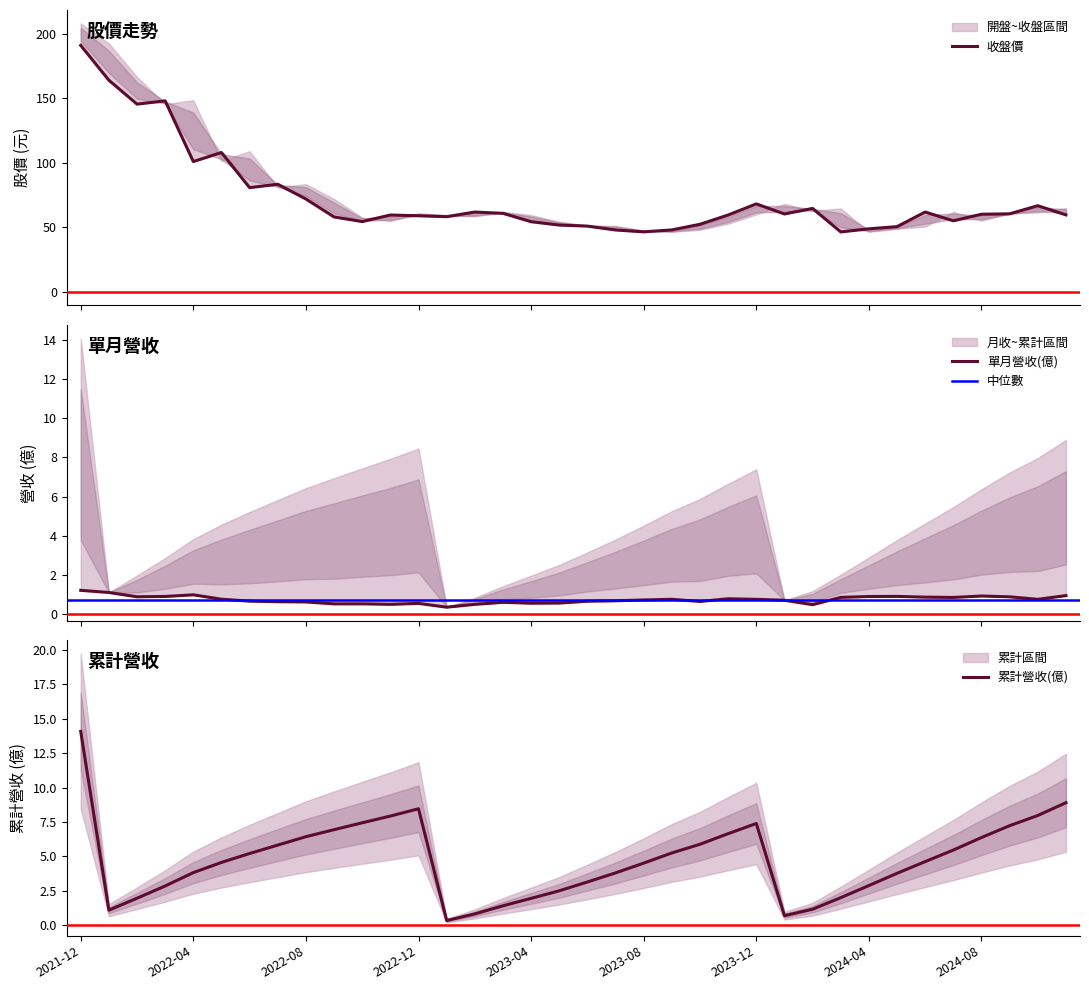

Rank the series at 2023-07 from lowest to highest value.

單月營收(億), 累計營收(億), 收盤價